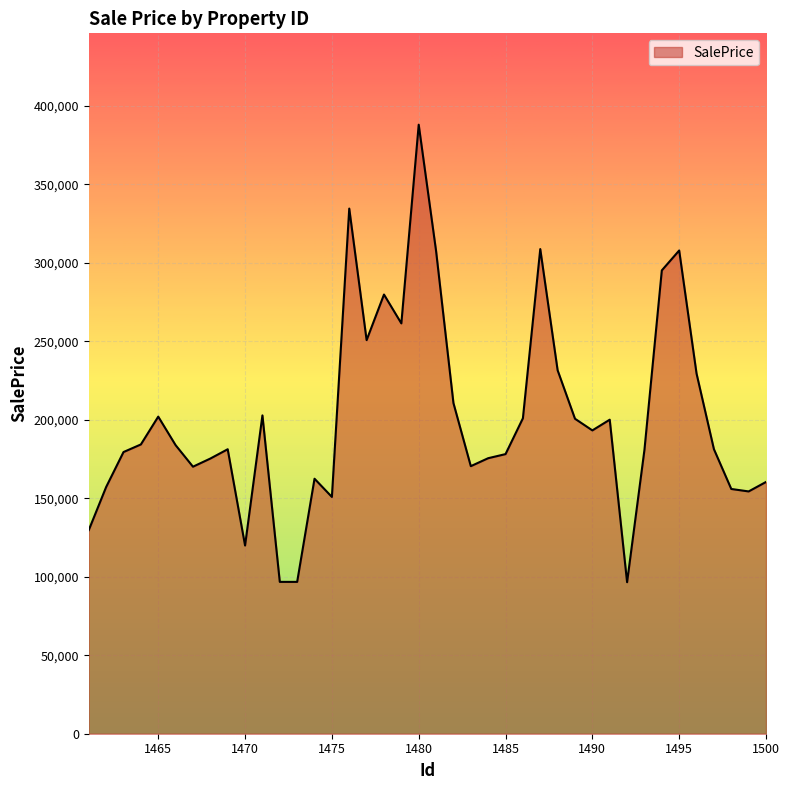

What is the greatest value displayed?

387884.3